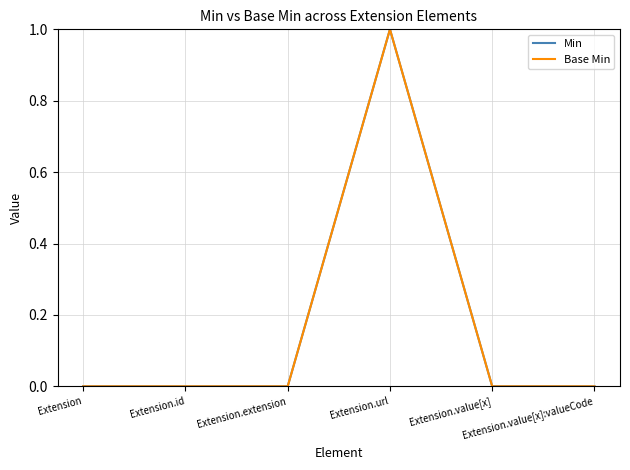

Is this an area chart (filled region under the line)?

No